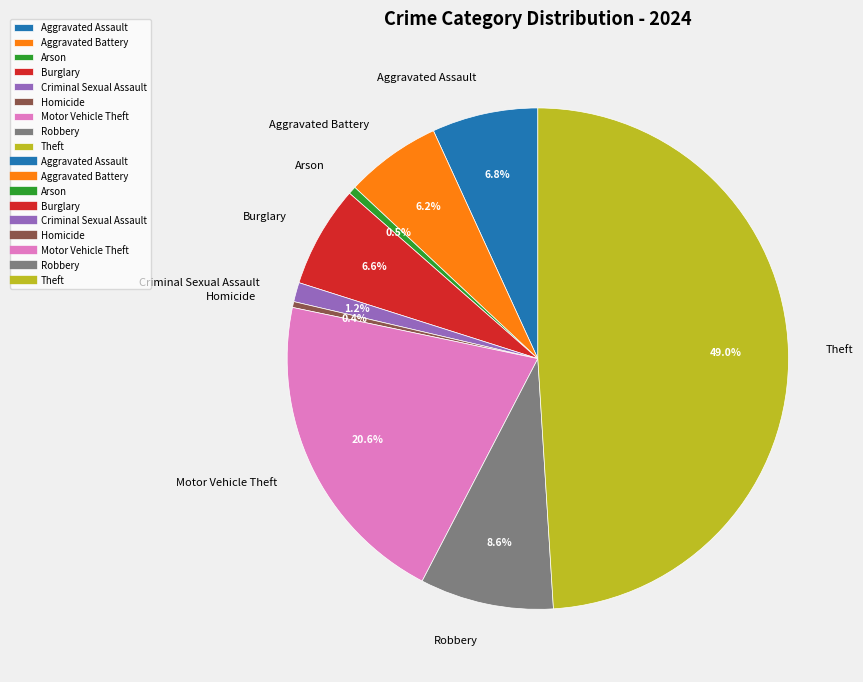

How many slices are in this pie chart?

9